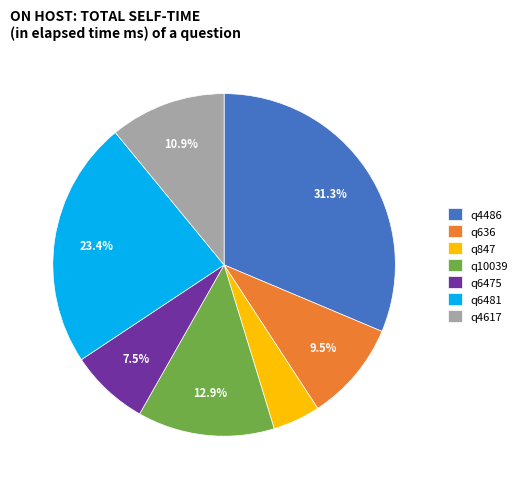

Rank the categories by value from lowest to highest.

q847, q6475, q636, q4617, q10039, q6481, q4486